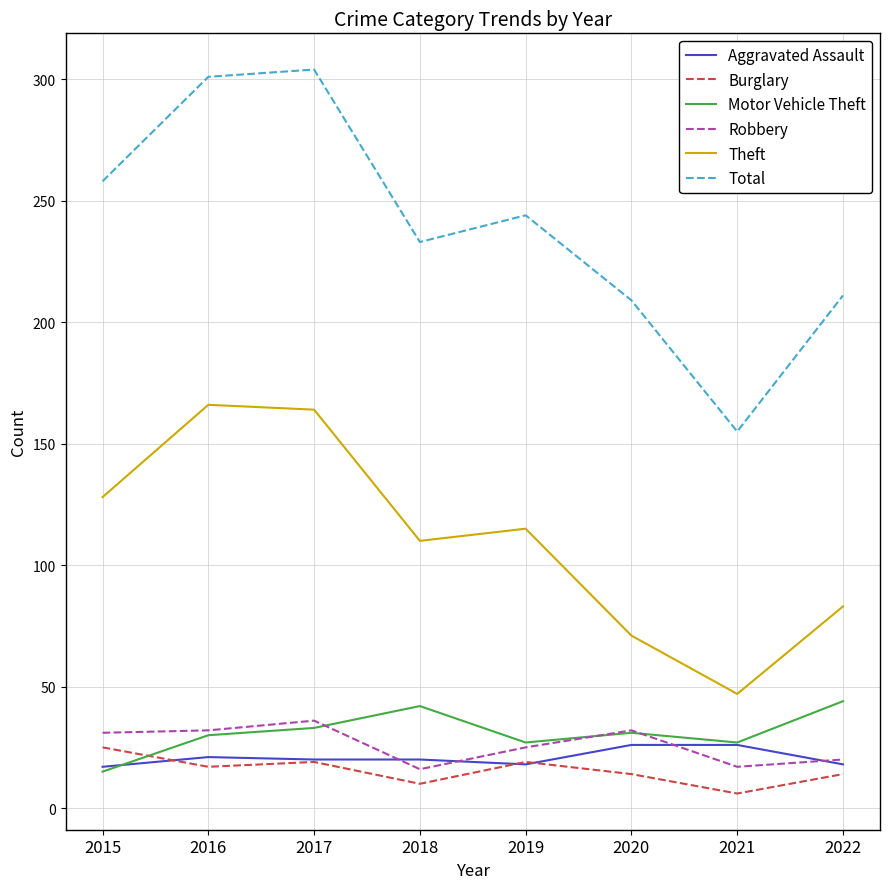

What is the total value across all series at 2017?

576